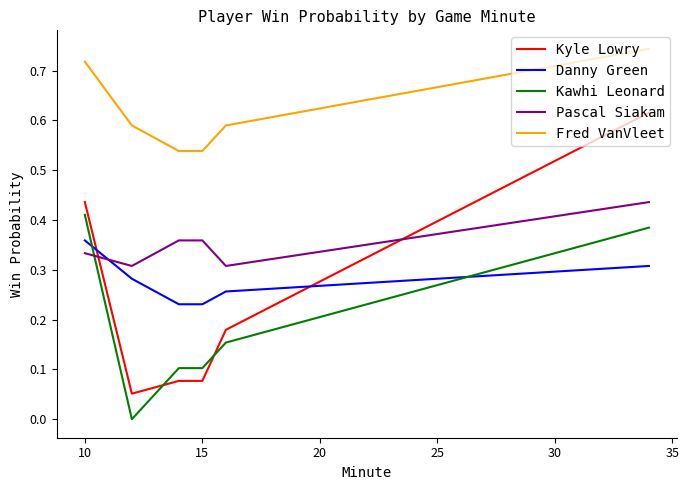

Which series has the widest spread of values?

Kyle Lowry